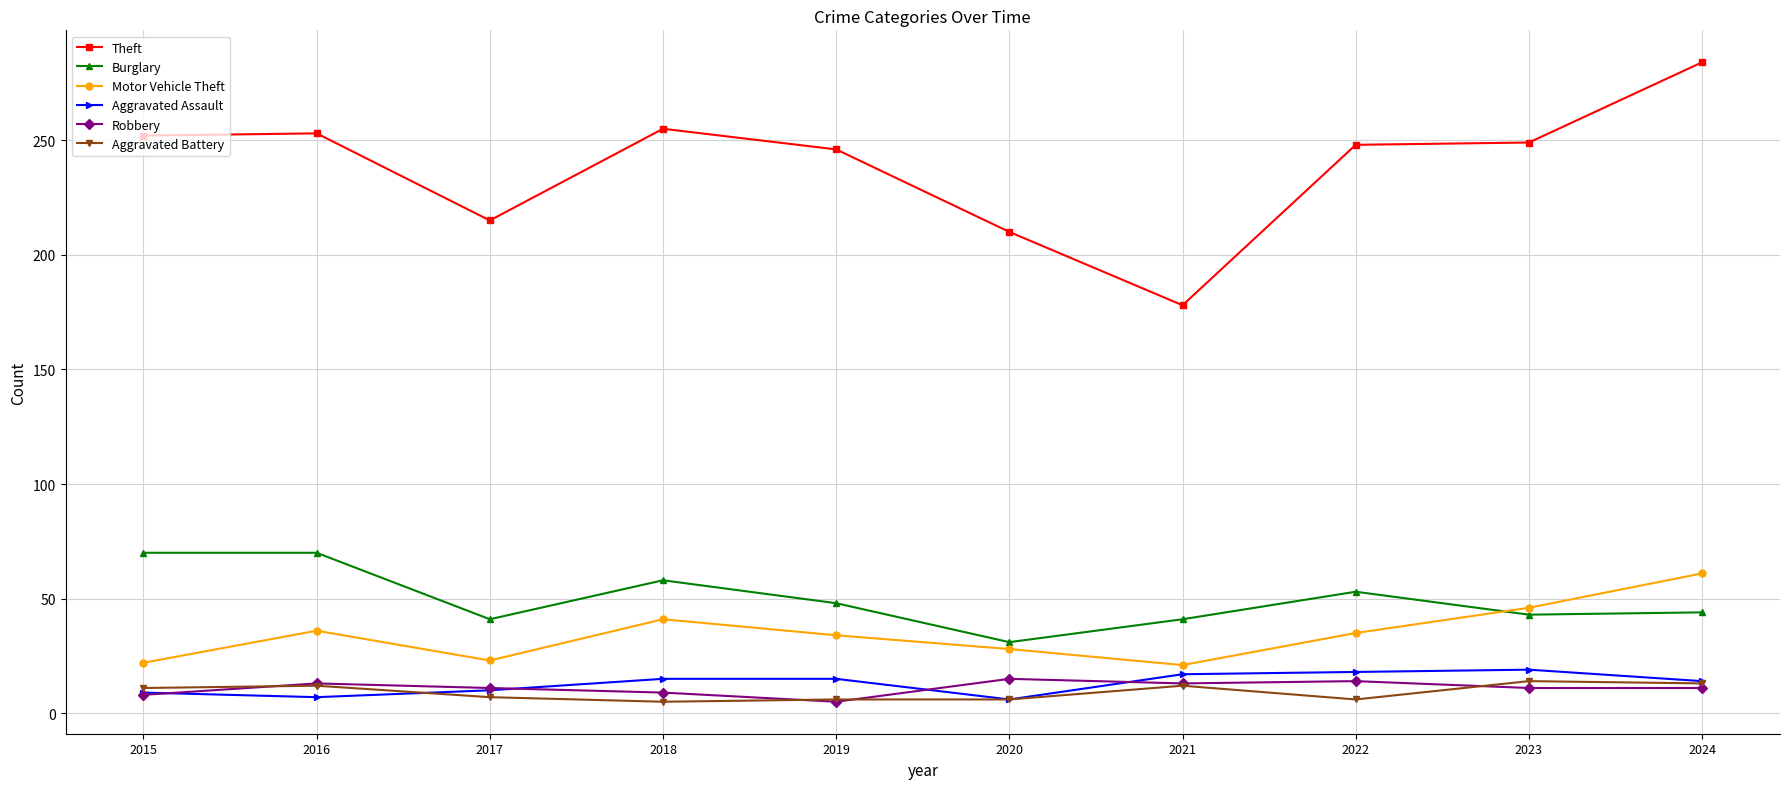

At which category does Motor Vehicle Theft reach its first local peak?

2016